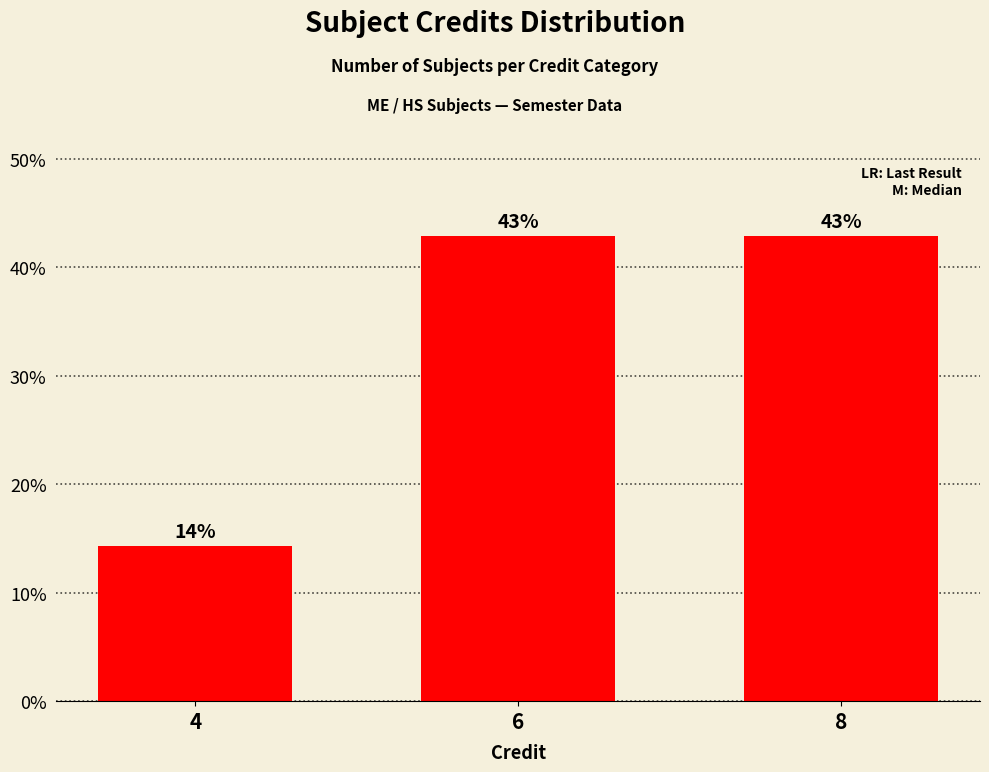

How many values are below 42?

1